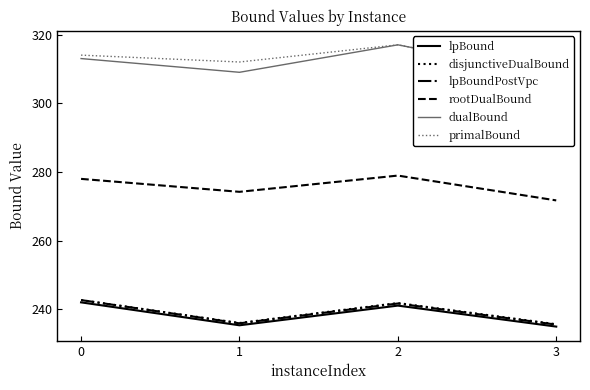

List the series in order of their peak value, lowest first.

lpBound, disjunctiveDualBound, lpBoundPostVpc, rootDualBound, dualBound, primalBound